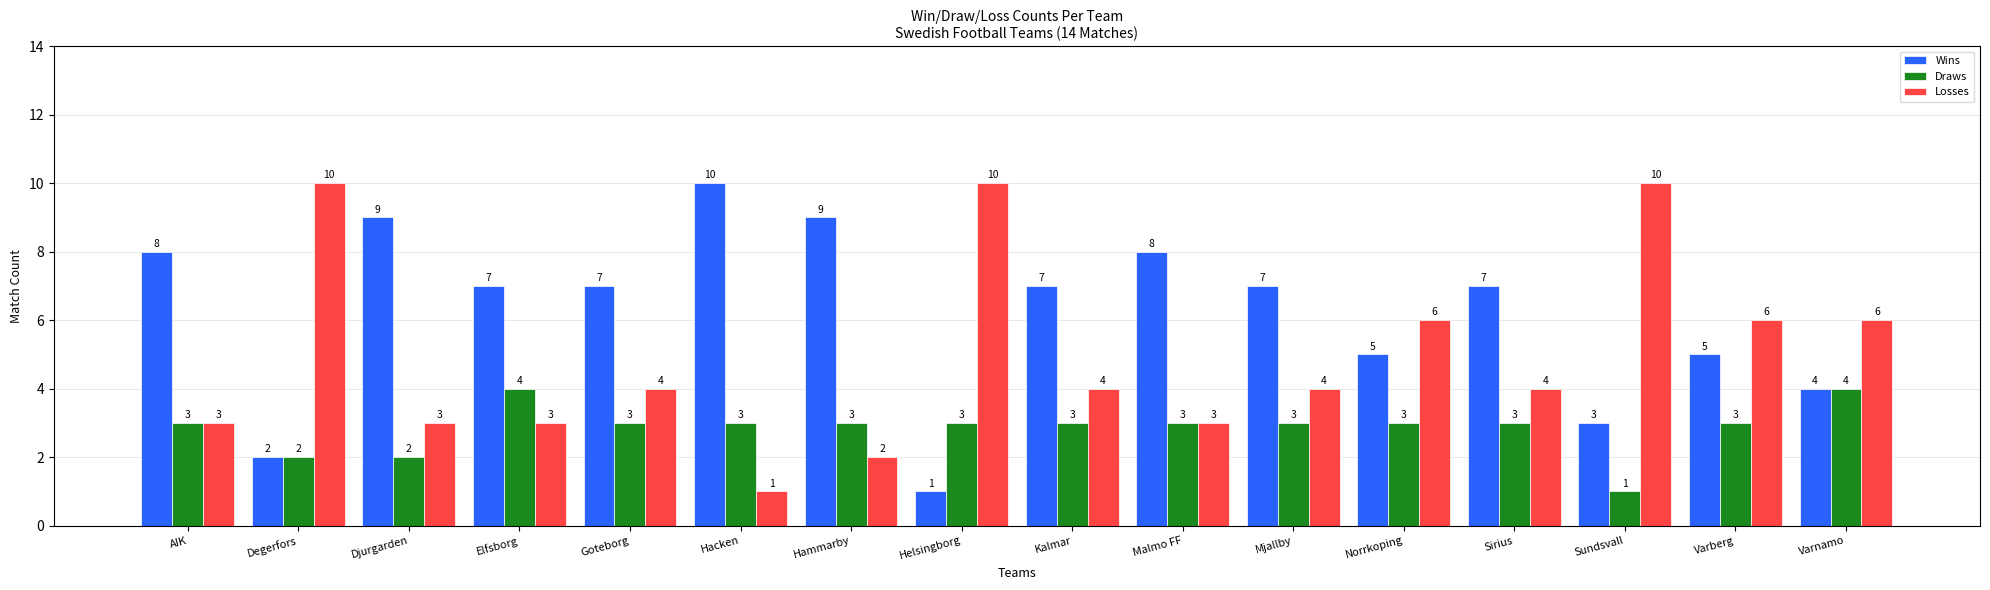

Reading right to left, list all the values displayed in this chart.

Wins: 4	5	3	7	5	7	8	7	1	9	10	7	7	9	2	8
Draws: 4	3	1	3	3	3	3	3	3	3	3	3	4	2	2	3
Losses: 6	6	10	4	6	4	3	4	10	2	1	4	3	3	10	3